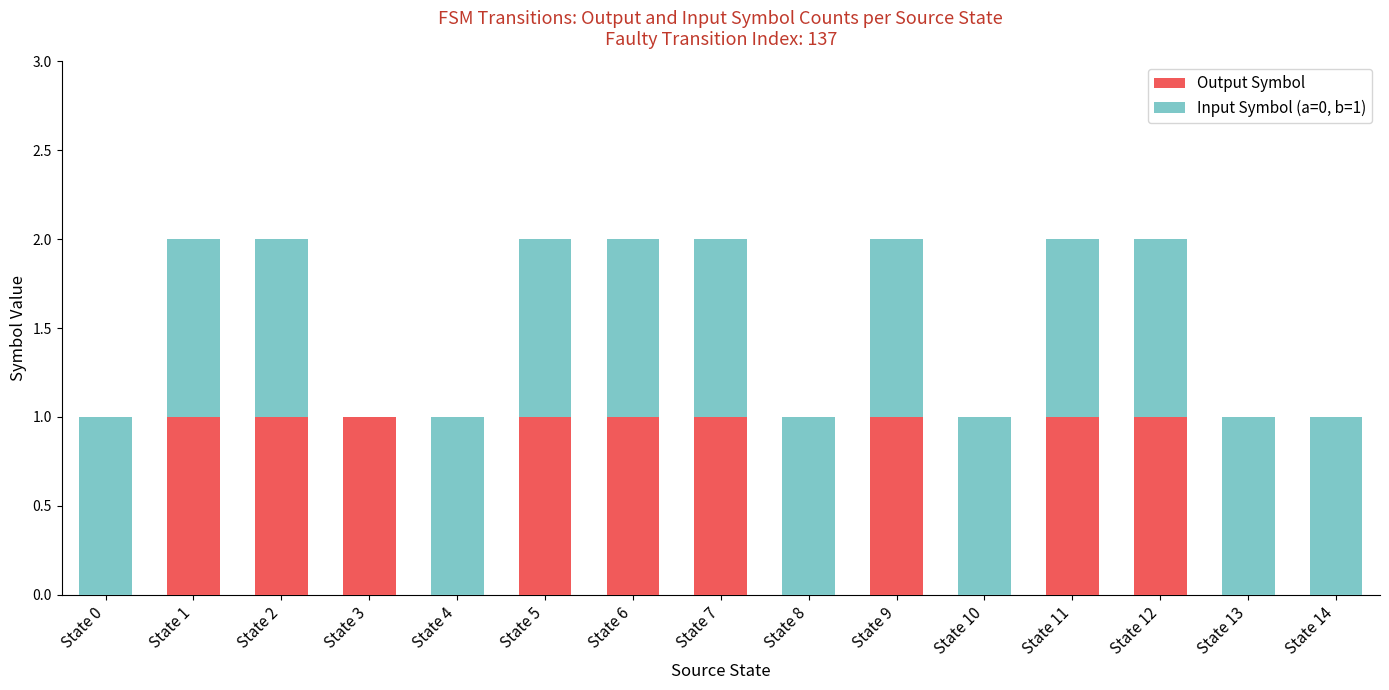

Count the number of categories in the chart.

15